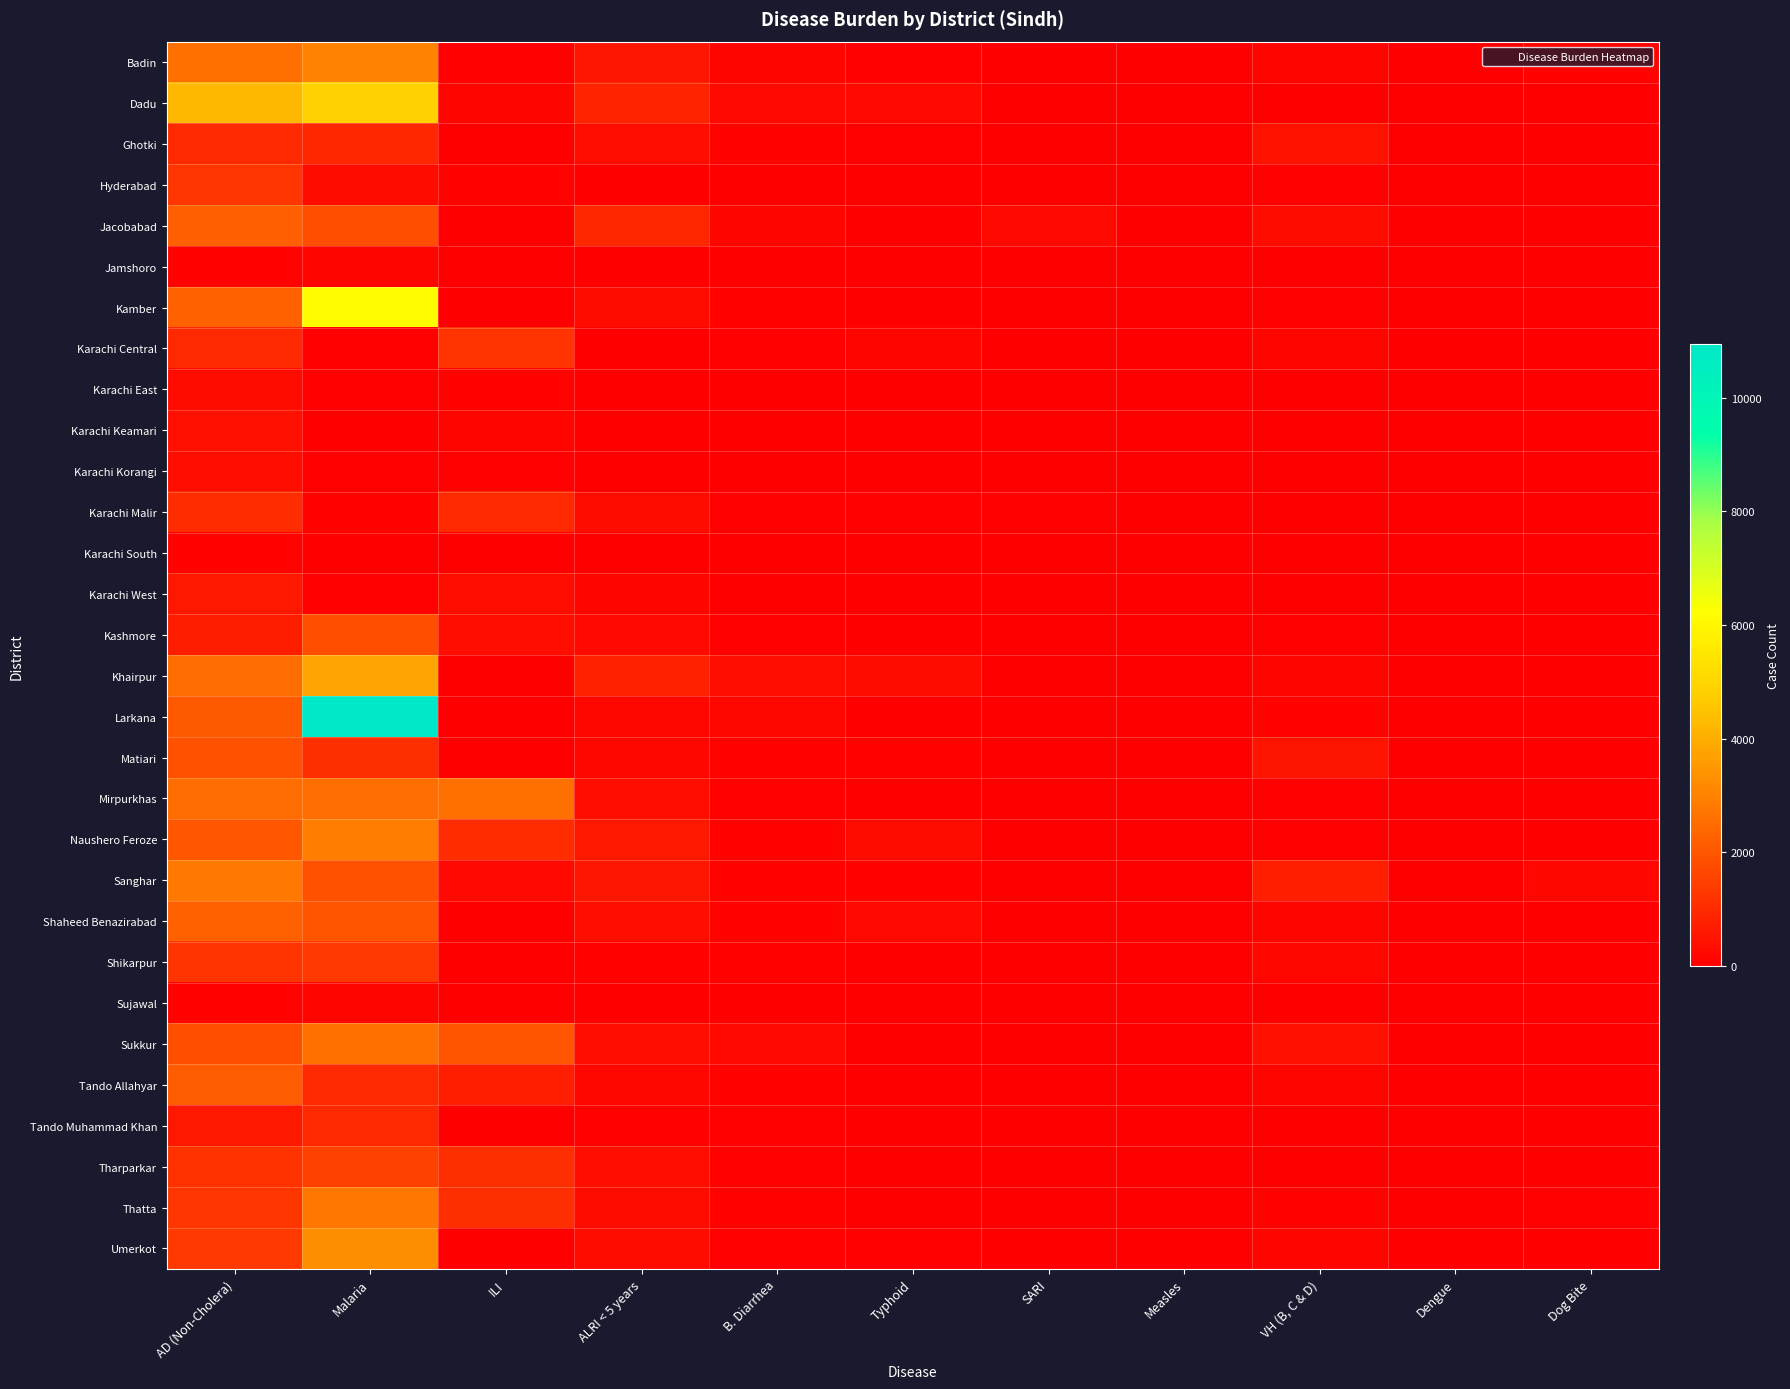

Rank the series at AD (Non-Cholera) from highest to lowest value.

Dadu, Sanghar, Badin, Mirpurkhas, Khairpur, Shaheed Benazirabad, Kamber, Jacobabad, Tando Allahyar, Larkana, Naushero Feroze, Matiari, Sukkur, Umerkot, Thatta, Hyderabad, Shikarpur, Tharparkar, Karachi Malir, Ghotki, Karachi Central, Kashmore, Karachi West, Tando Muhammad Khan, Karachi Keamari, Karachi Korangi, Karachi East, Karachi South, Sujawal, Jamshoro